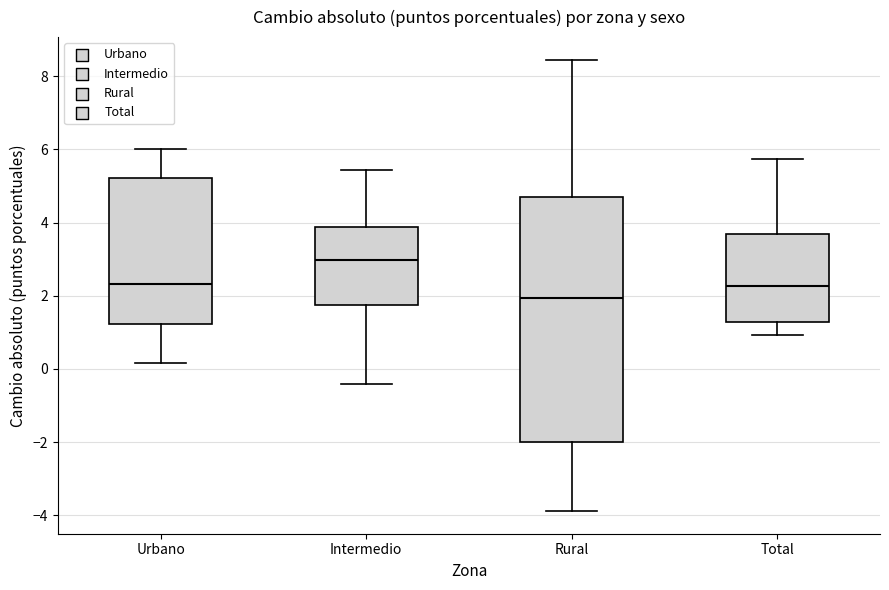

Comparing the boxes themselves (not the whiskers), which one is the tallest?

Rural